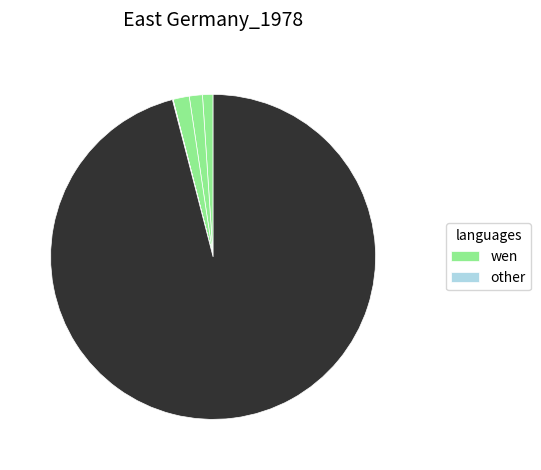

Count the number of slices in the pie.

6